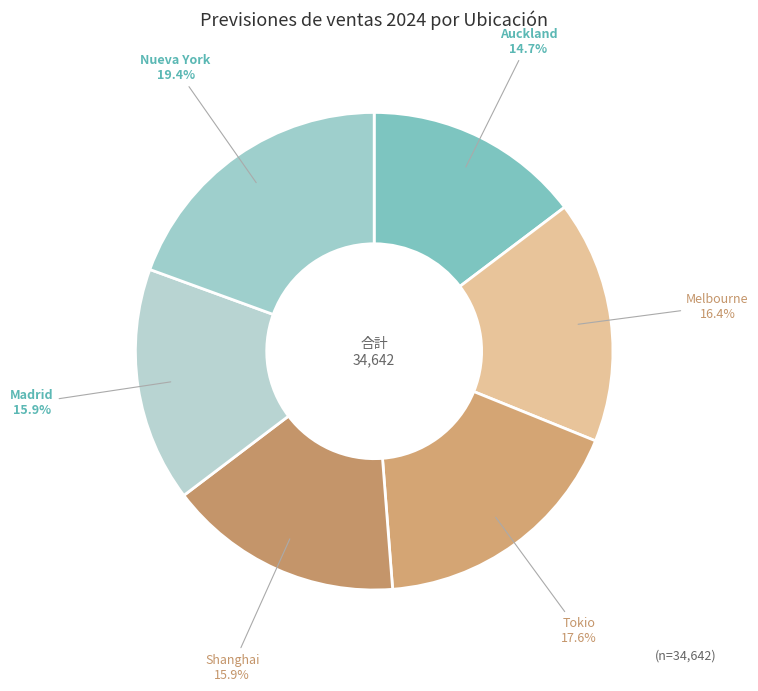

How much of the chart is everything except Nueva York?

80.6%